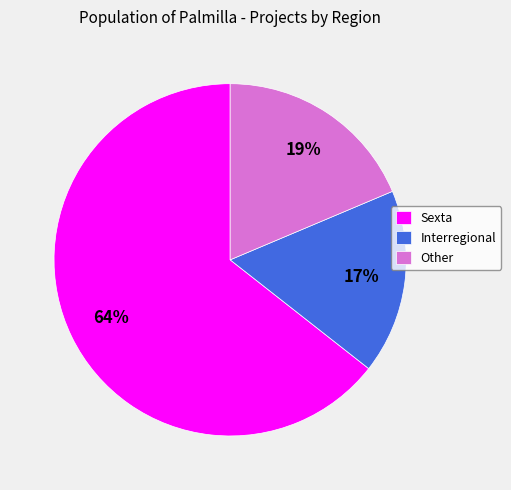

To the nearest percent, what is the average slice percentage?

33%